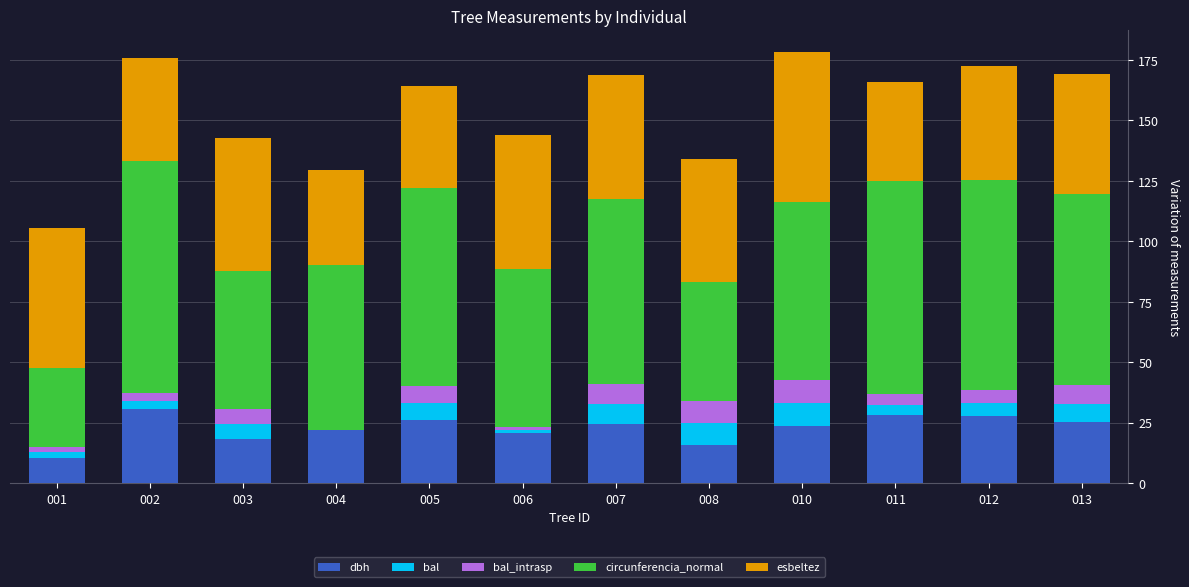

What is the sum of all dbh values?

272.1